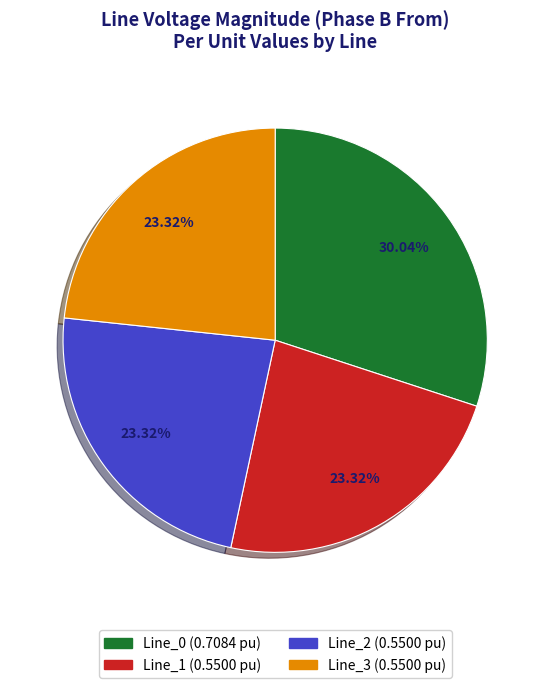

How many segments does this pie chart have?

4